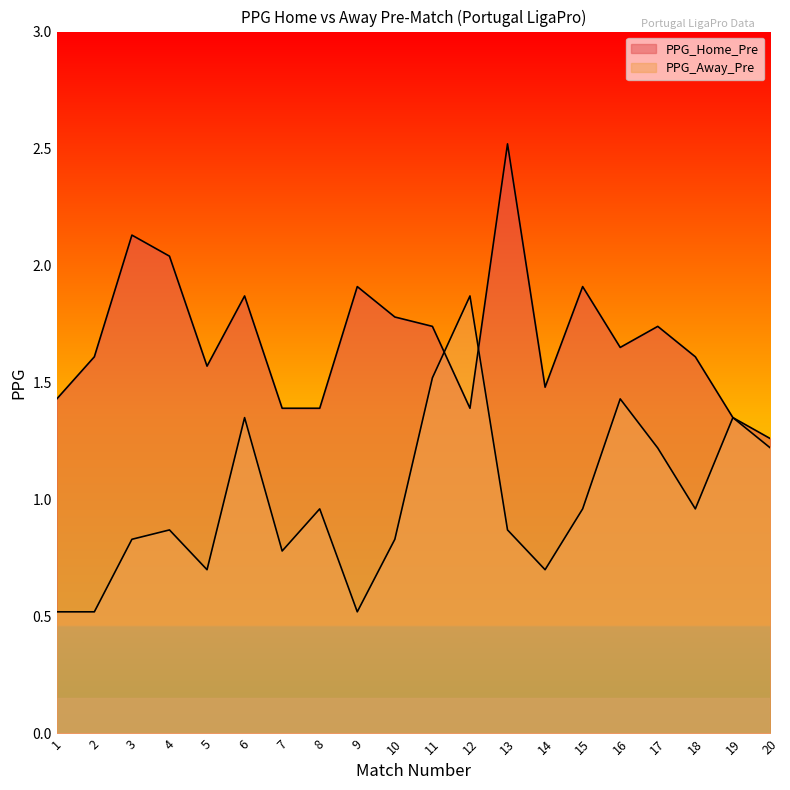

At which label is PPG_Away_Pre closest to 1?

8